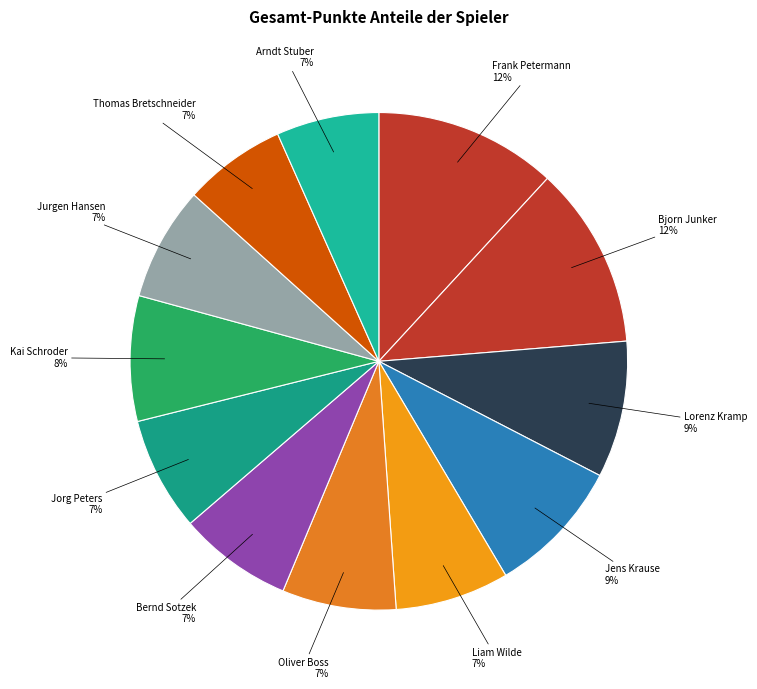

Approximately how many times larger is the value at Jens Krause compared to Lorenz Kramp?

1.0